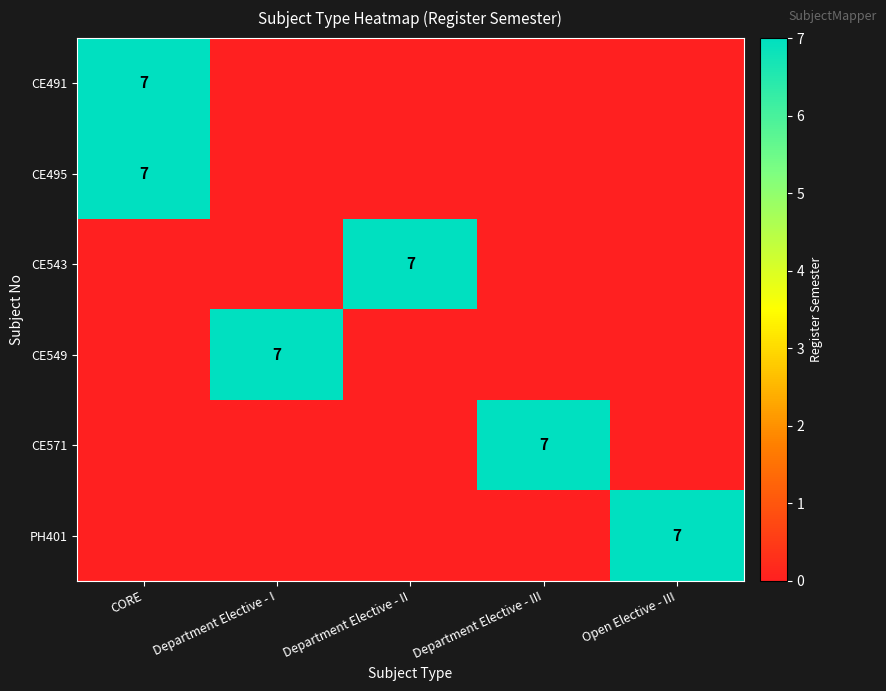

At which category is the sum across all series the highest?

CORE